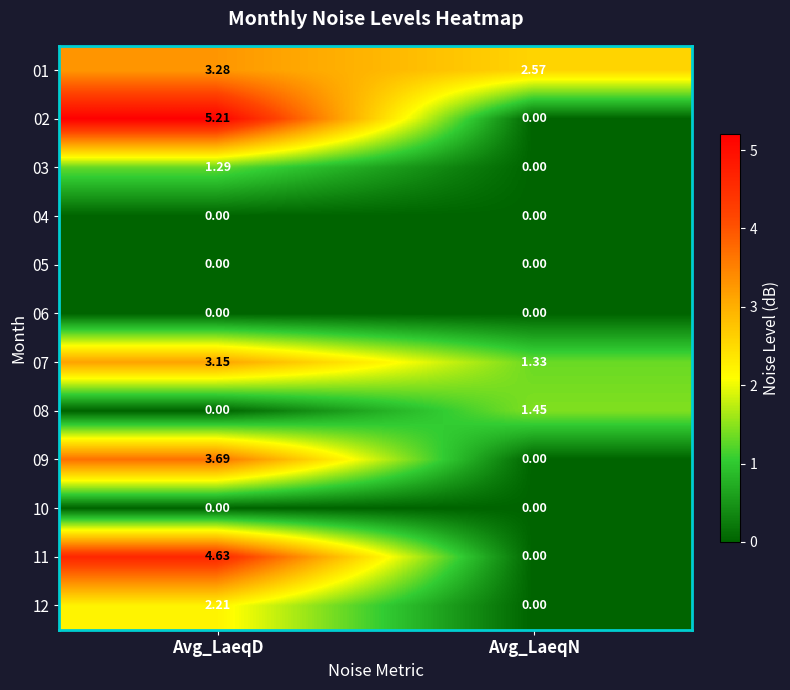

At which label is 08 closest to 0?

Avg_LaeqD